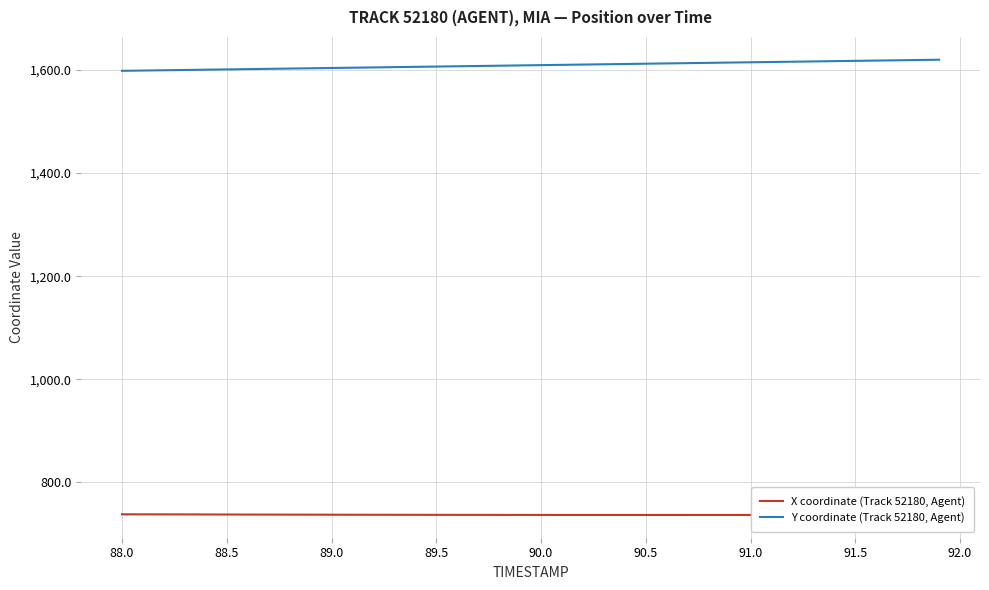

What are all the series names shown in the legend?

X coordinate (Track 52180, Agent), Y coordinate (Track 52180, Agent)